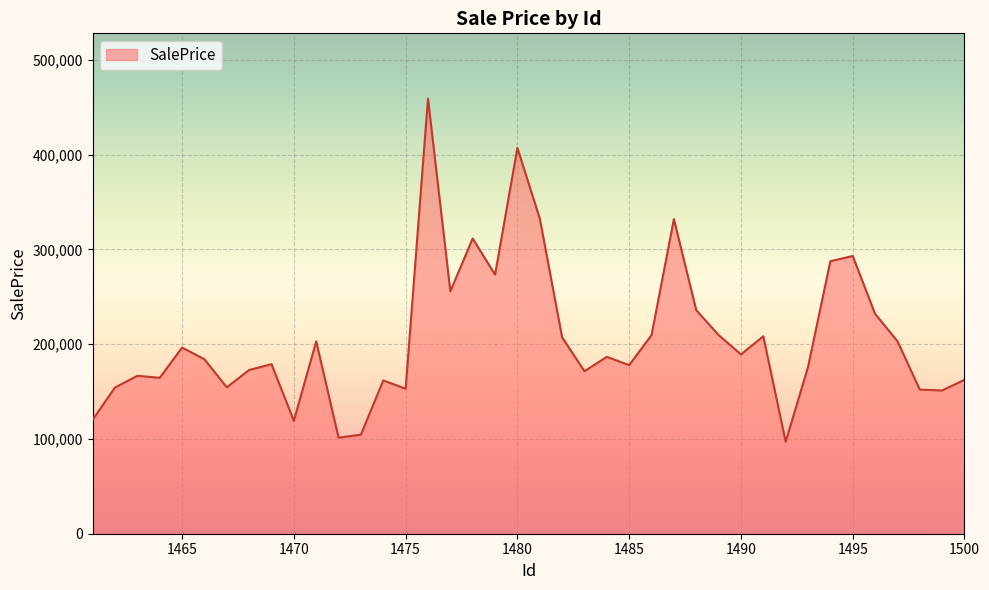

What is the maximum value shown in the chart?

459086.6